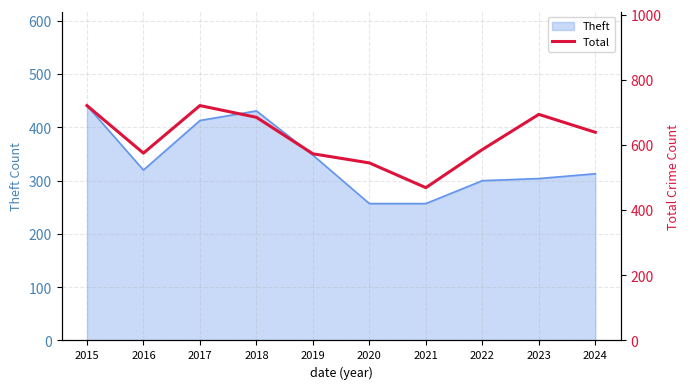

How many data points does each series have?

10